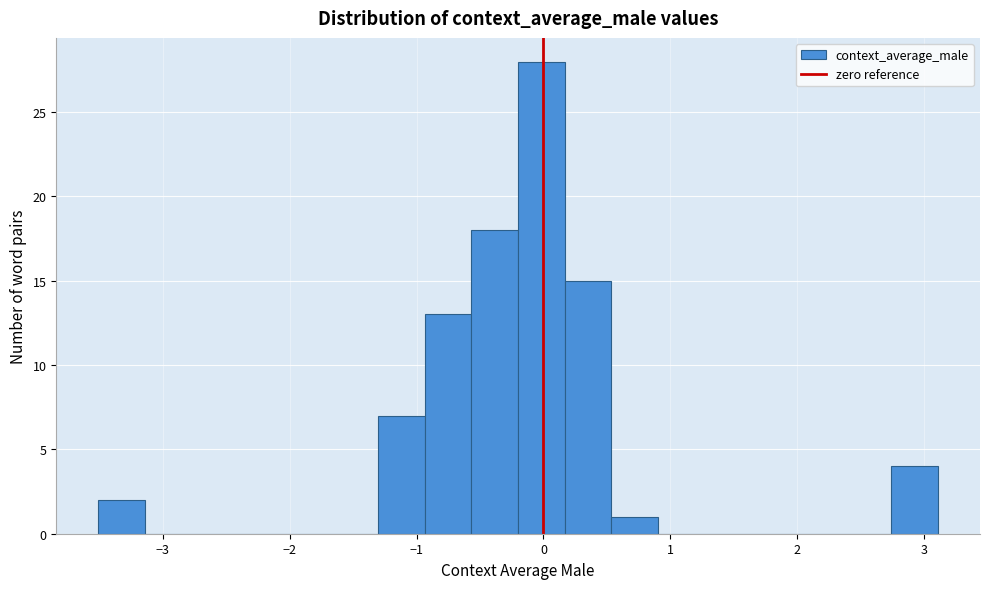

Read against the x-axis, roughly where is the centre of the tallest bar?

0.0